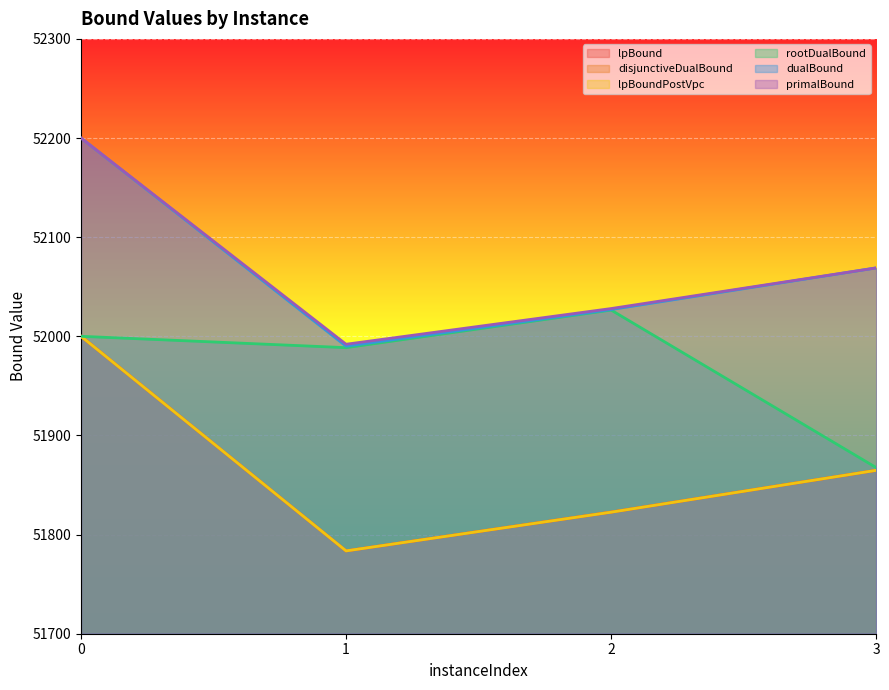

Which series changed the most between 0 and 2?

lpBound